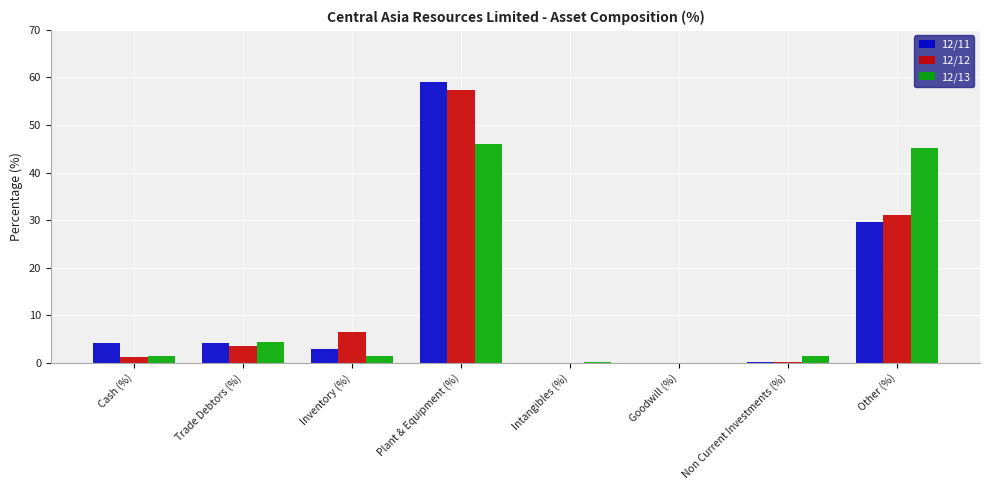

How many groups of bars are there?

8